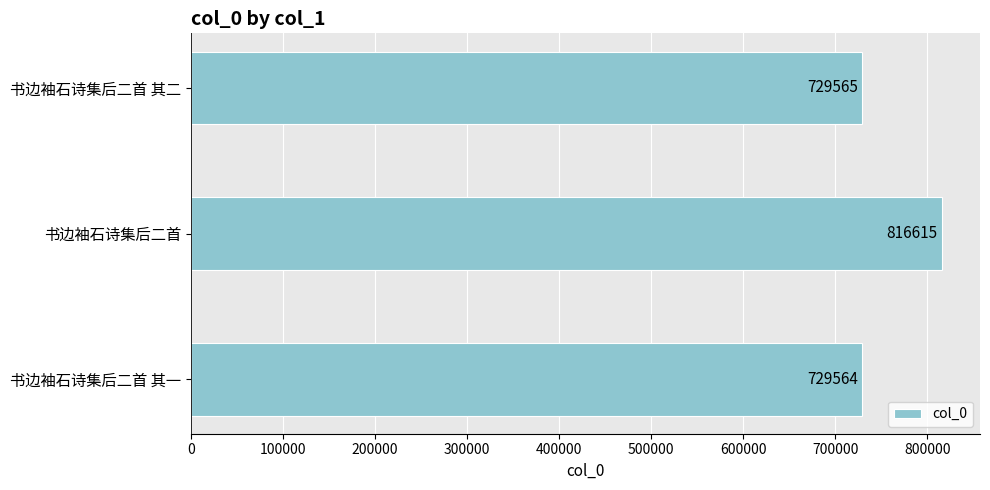

What is the difference between the second highest and minimum values?

1